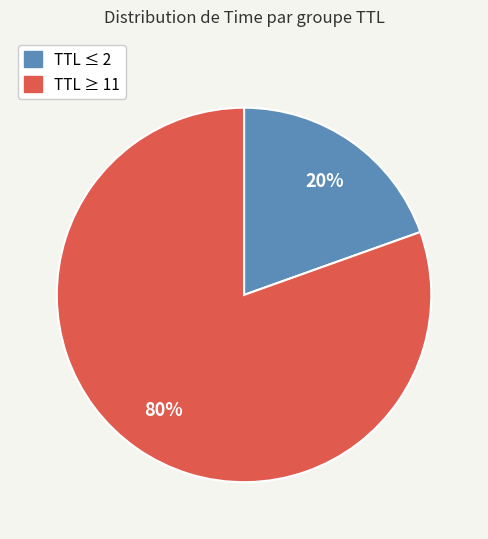

To the nearest percent, what is the average slice percentage?

50%